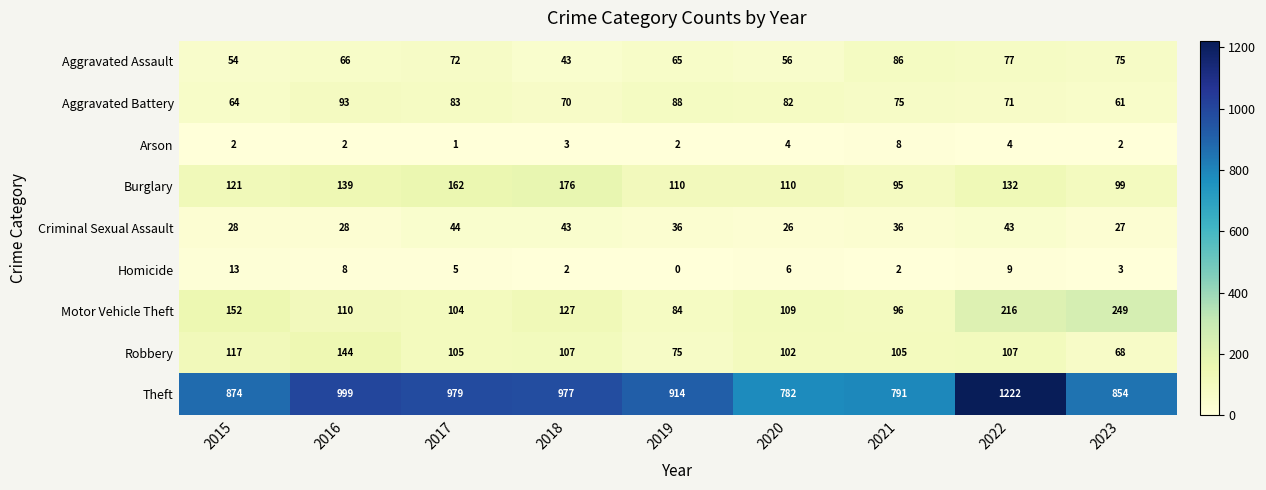

What is the sum of all Burglary values?

1144